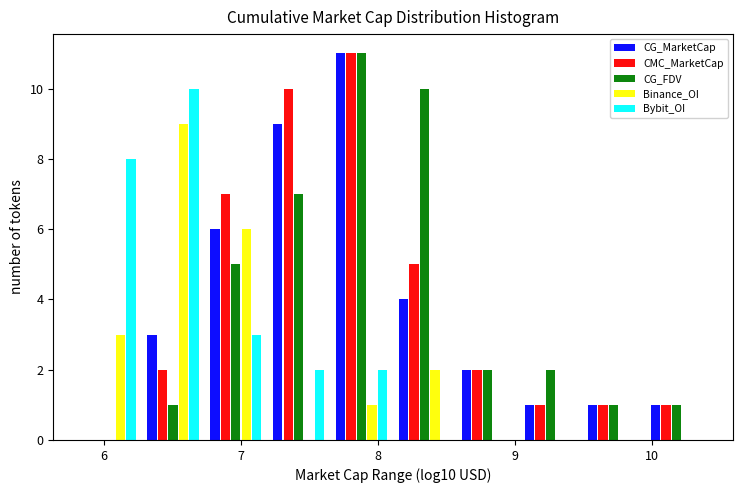

What is the height of the CMC_MarketCap bar covering 6.7 to 7.2 on the x-axis? Neither the bar edges nor the heights are printed on the chart, so give them approximately, as read against the axes.

7